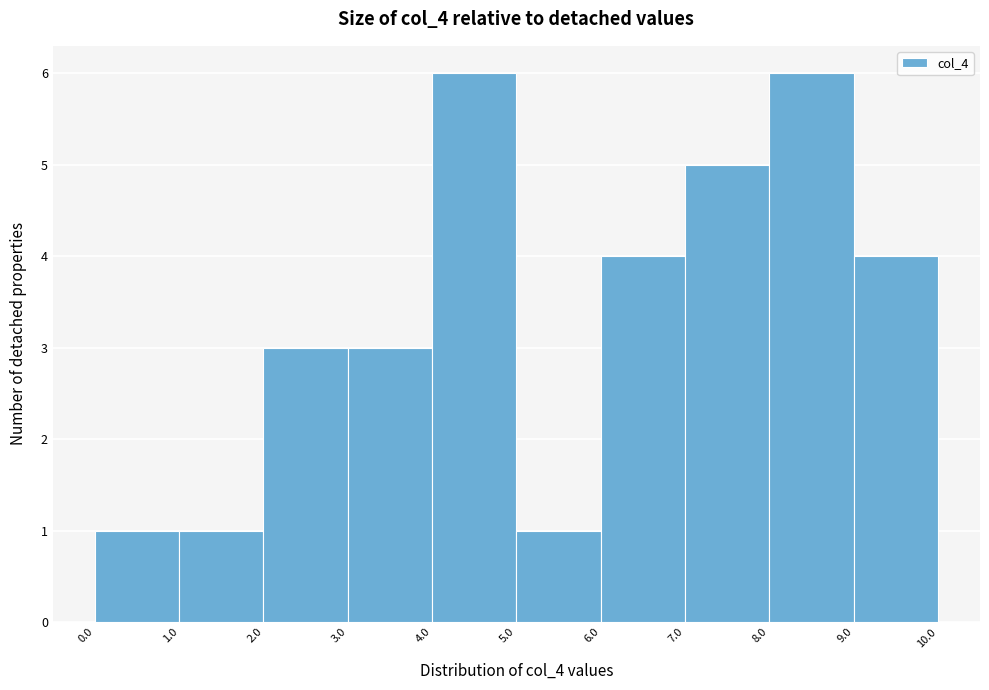

What is the height of the bar covering 1.0 to 2.0 on the x-axis? The values are not printed on the chart, so give them approximately, as read against the axis.

1